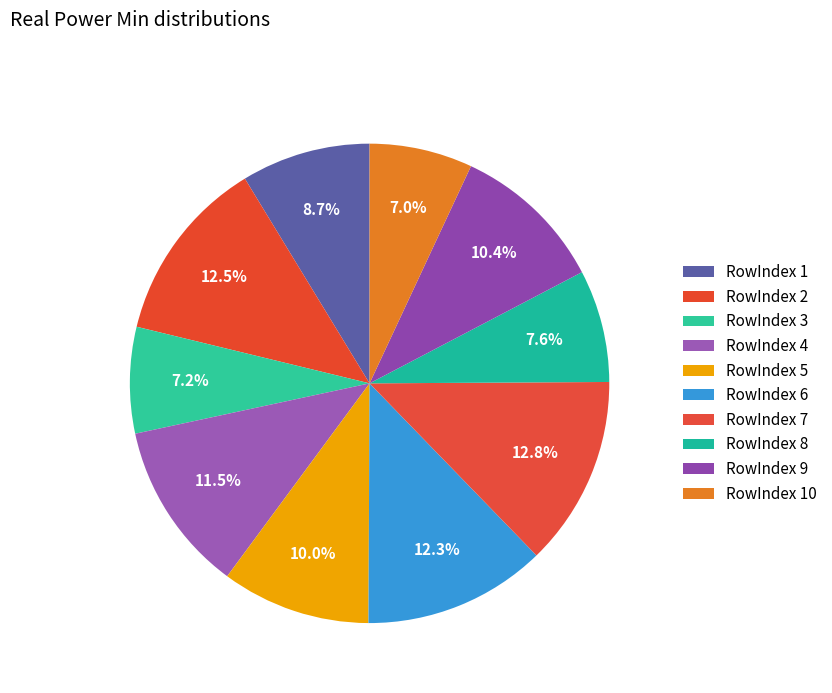

How many slices are in this pie chart?

10